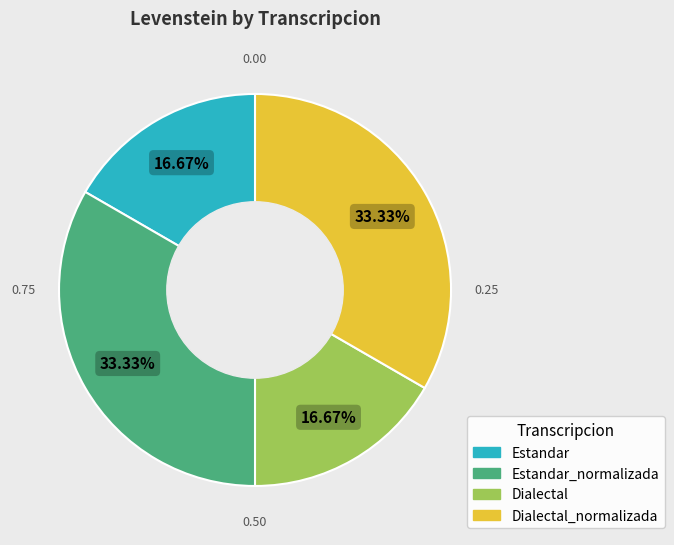

How many segments does this pie chart have?

4